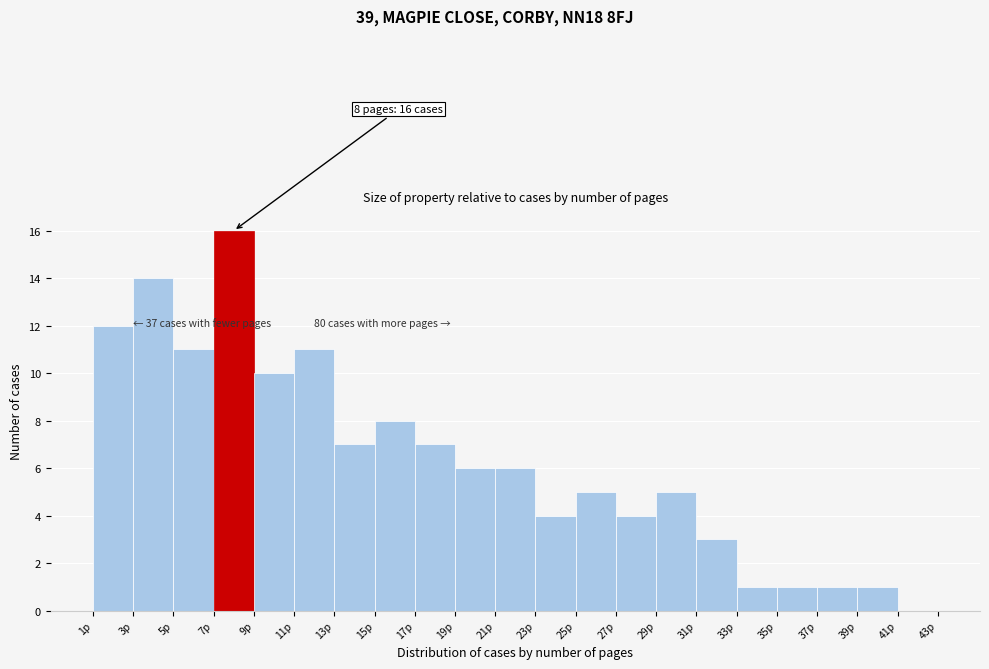

Over which range of the x-axis is the bar tallest?

7 to 9